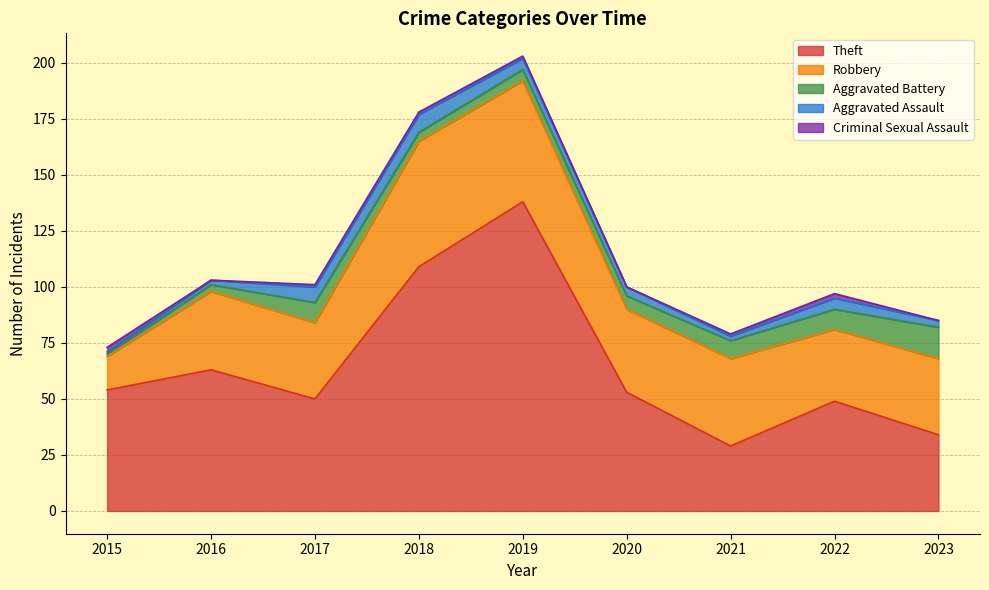

What is the spread (max minus min) of values at 2015?

53